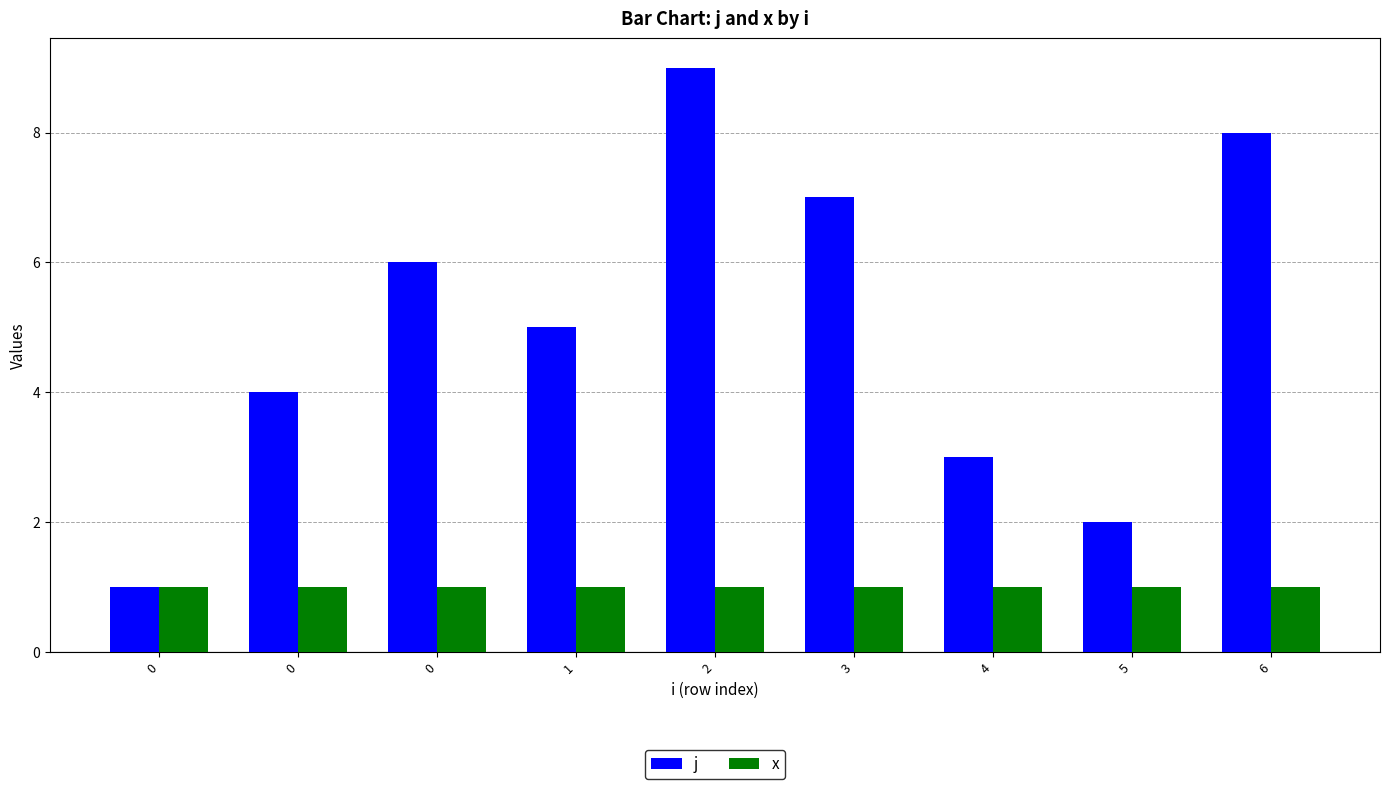

What are all the series names shown in the legend?

j, x